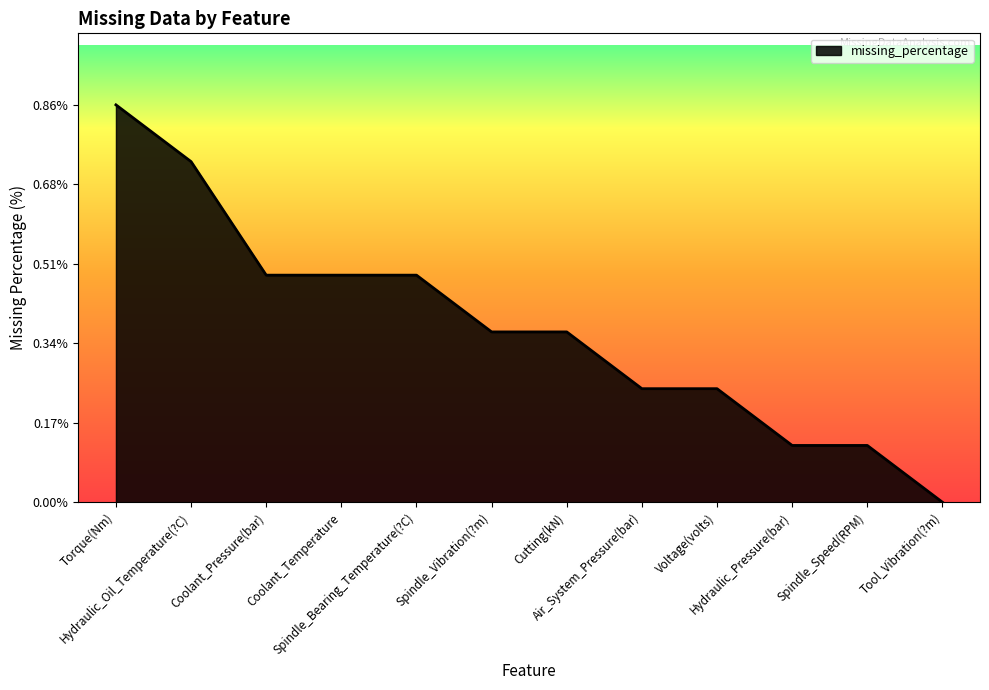

Reading left to right, transcribe all the data shown in this chart.

0.9	0.7	0.5	0.5	0.5	0.4	0.4	0.2	0.2	0.1	0.1	0.0